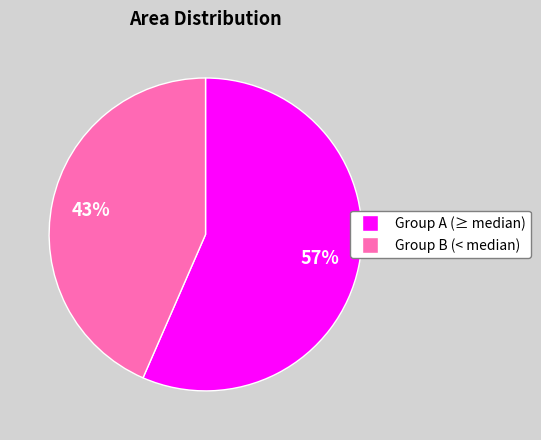

Which category has the biggest portion of the pie?

Group A (≥ median)